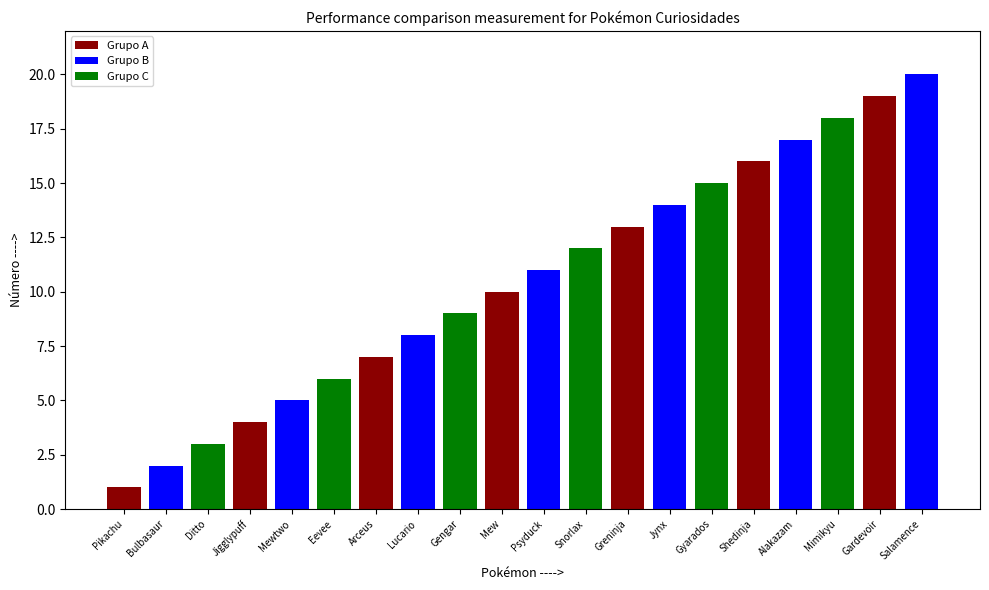

List the labels in order of value, smallest first.

Pikachu, Bulbasaur, Ditto, Jigglypuff, Mewtwo, Eevee, Arceus, Lucario, Gengar, Mew, Psyduck, Snorlax, Greninja, Jynx, Gyarados, Shedinja, Alakazam, Mimikyu, Gardevoir, Salamence